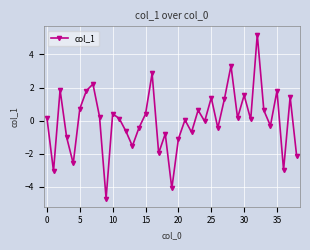

How many lines are shown in the chart?

1